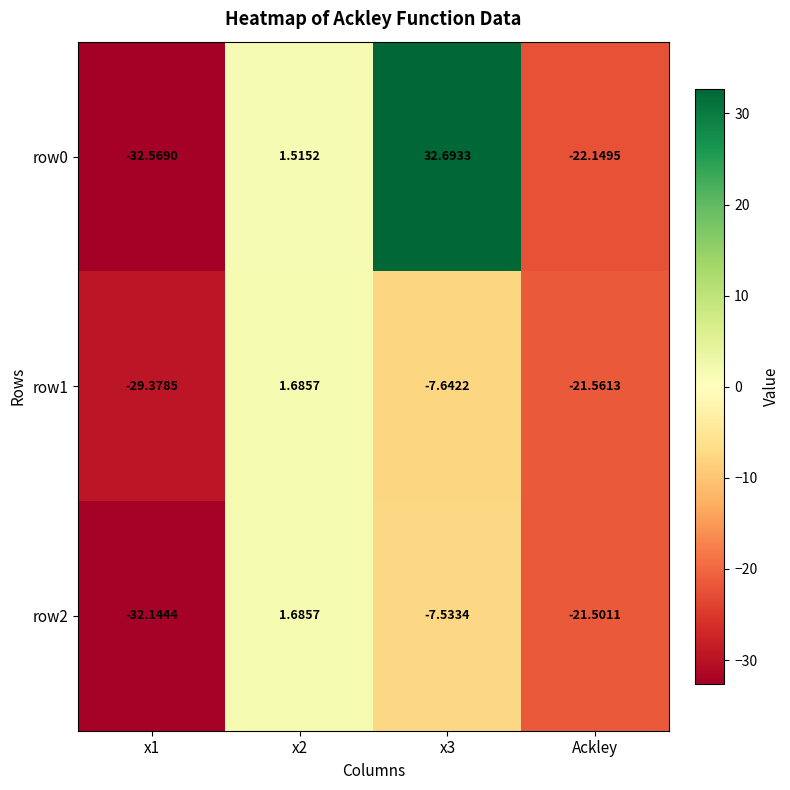

Is the value of row0 at x1 greater than the value of row1 at x1?

No